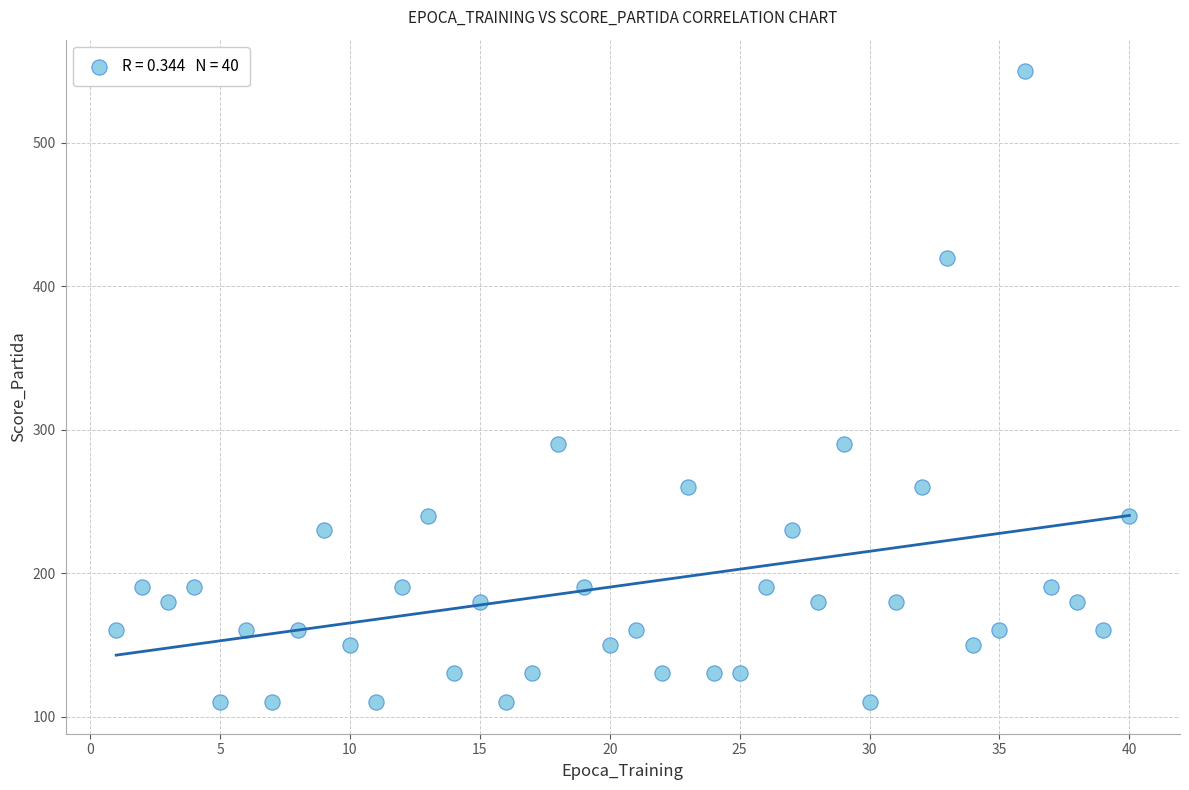

What is the range of Y values (max minus min)?

440